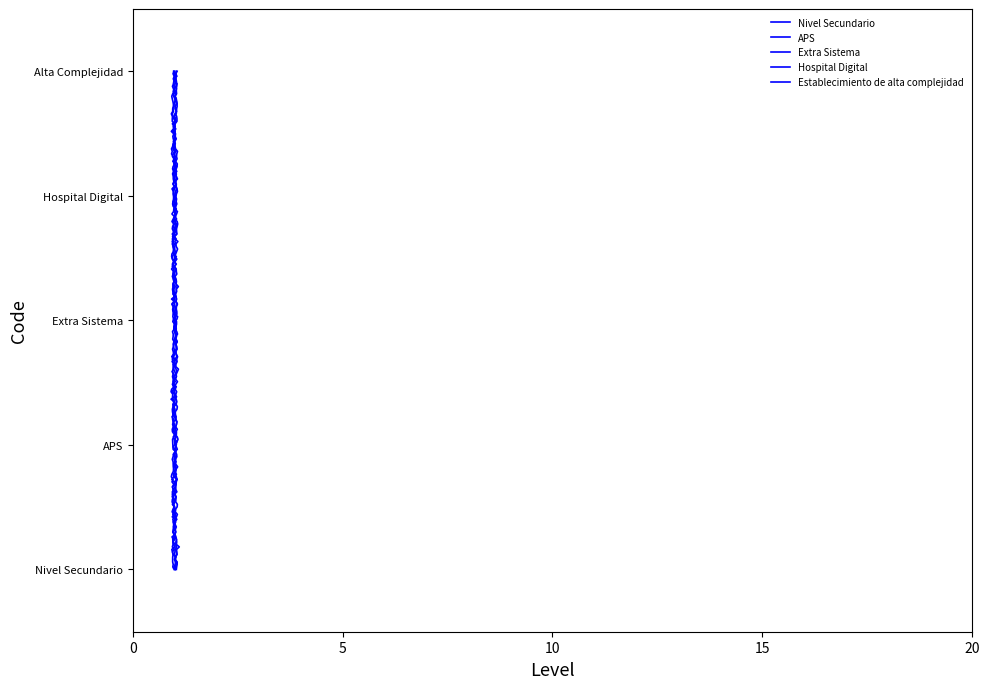

Rank the categories by value from lowest to highest.

1, 1, 1, 1, 1